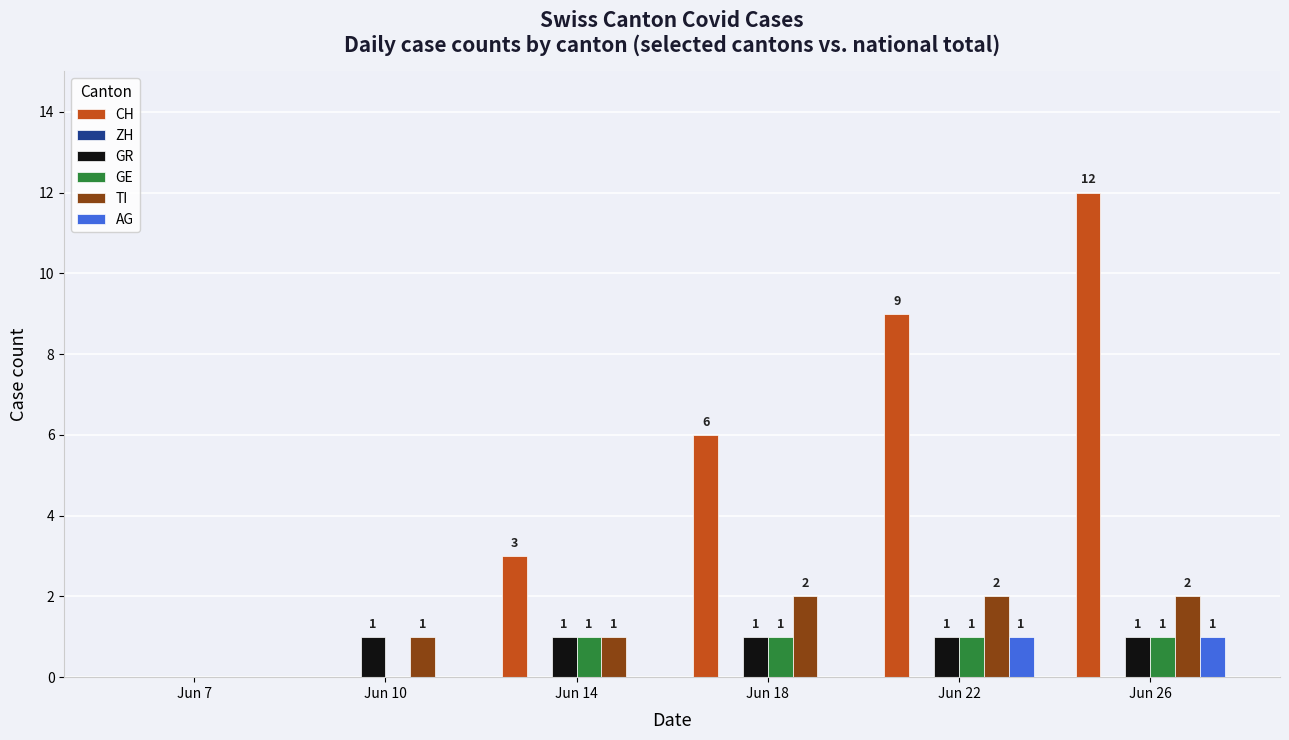

Count the number of data series in this chart.

5